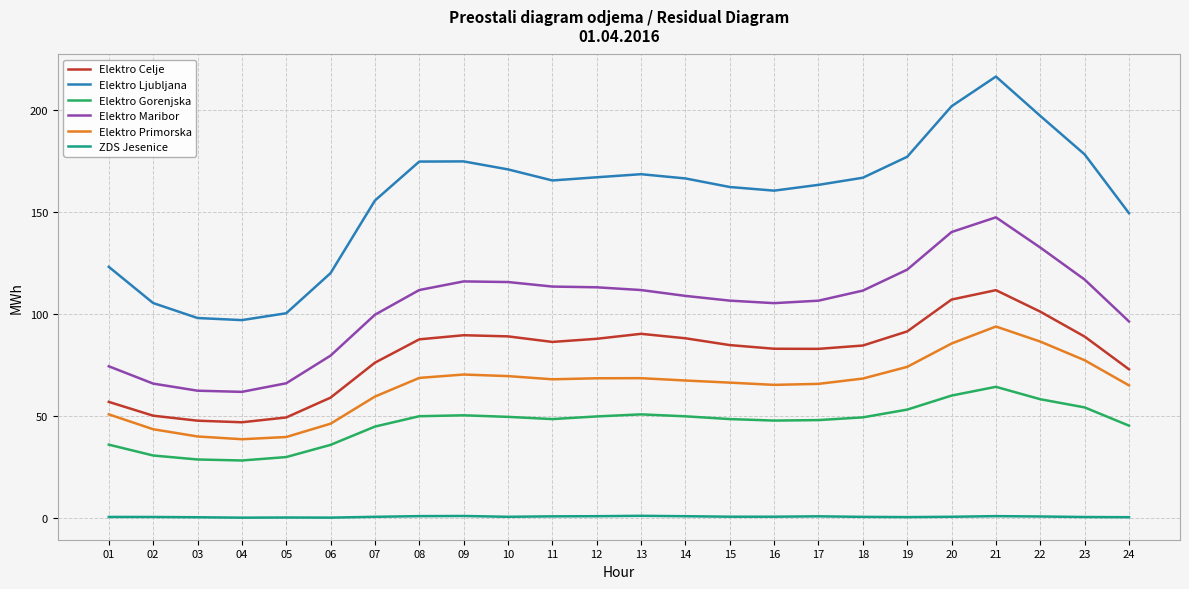

What is the total value across all series at 08?

493.3